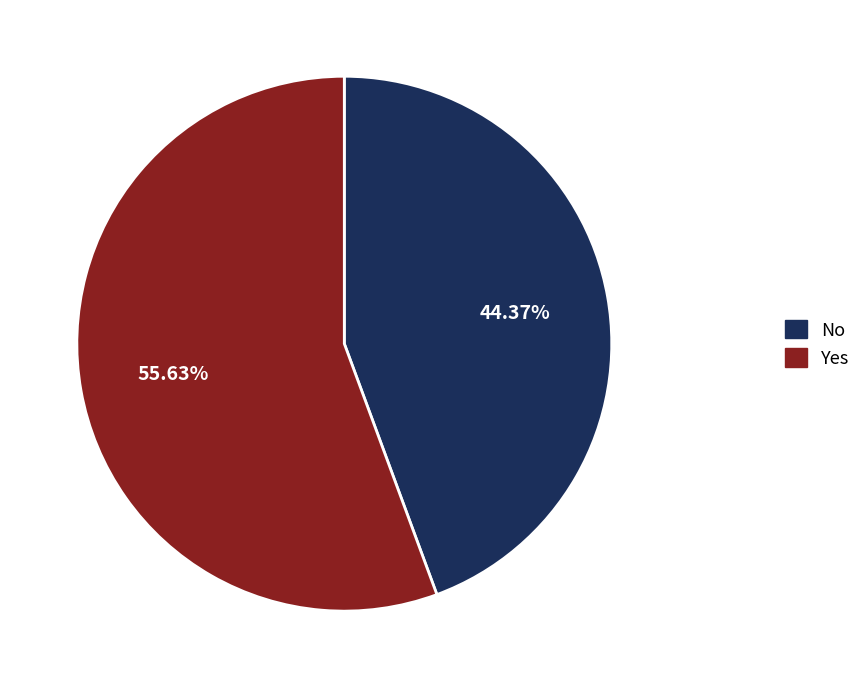

Which slice is the smallest?

No